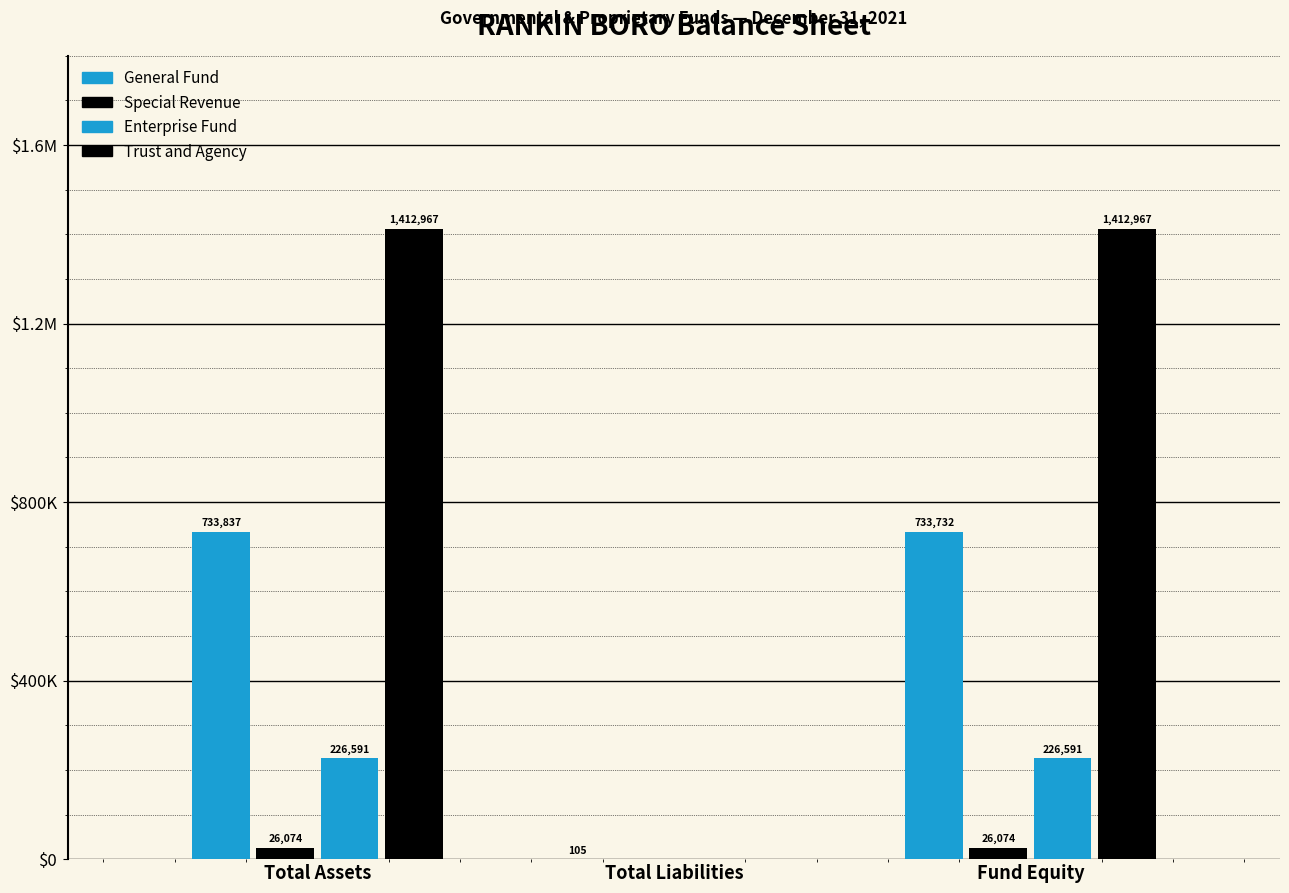

Which has a higher value, Fund Equity or Total Liabilities?

Fund Equity